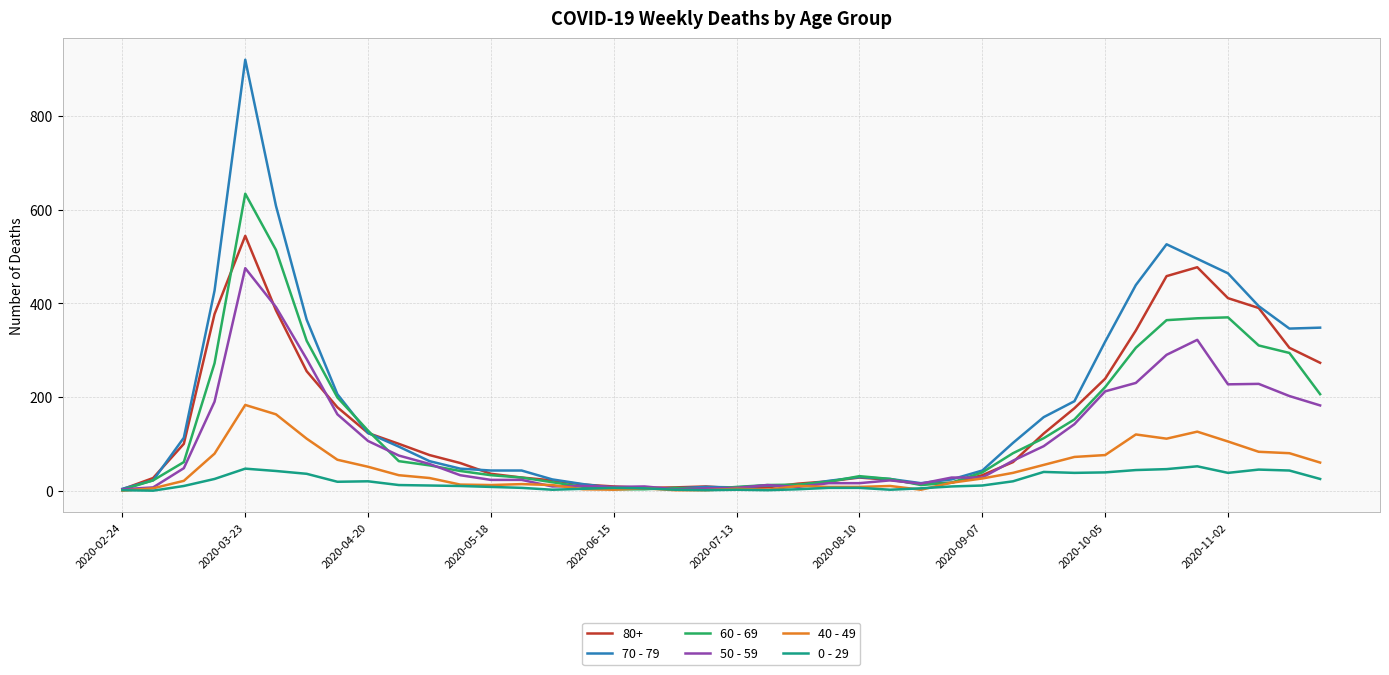

What is the greatest value displayed?

920